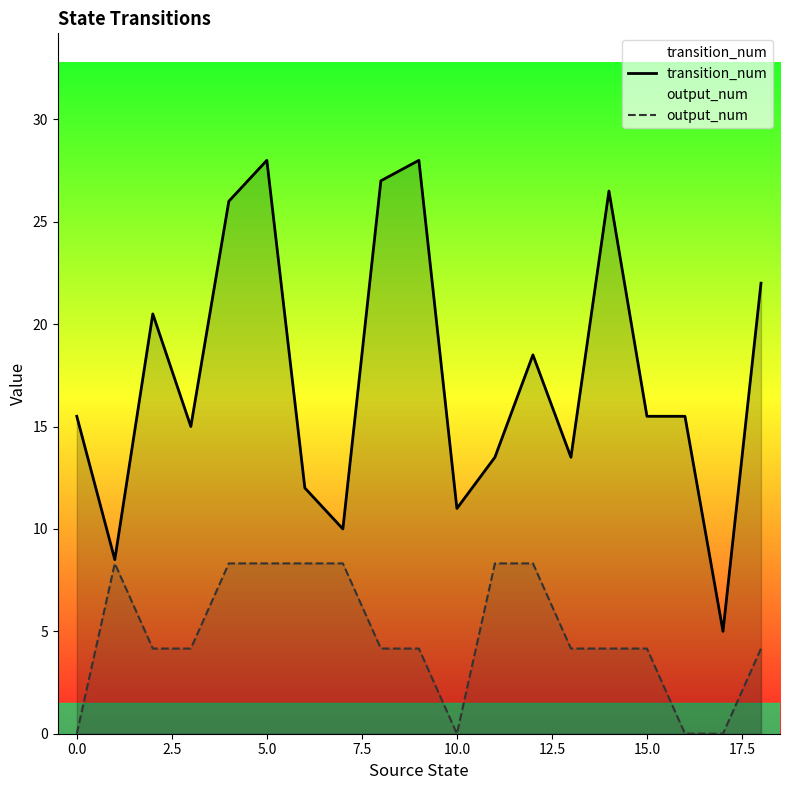

How many data points in output_num are less than 4?

4